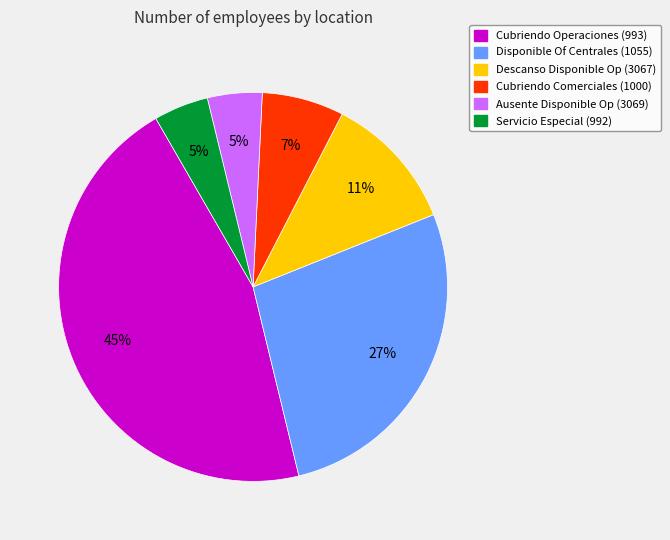

Is Descanso Disponible Op (3067) the majority of the pie?

No